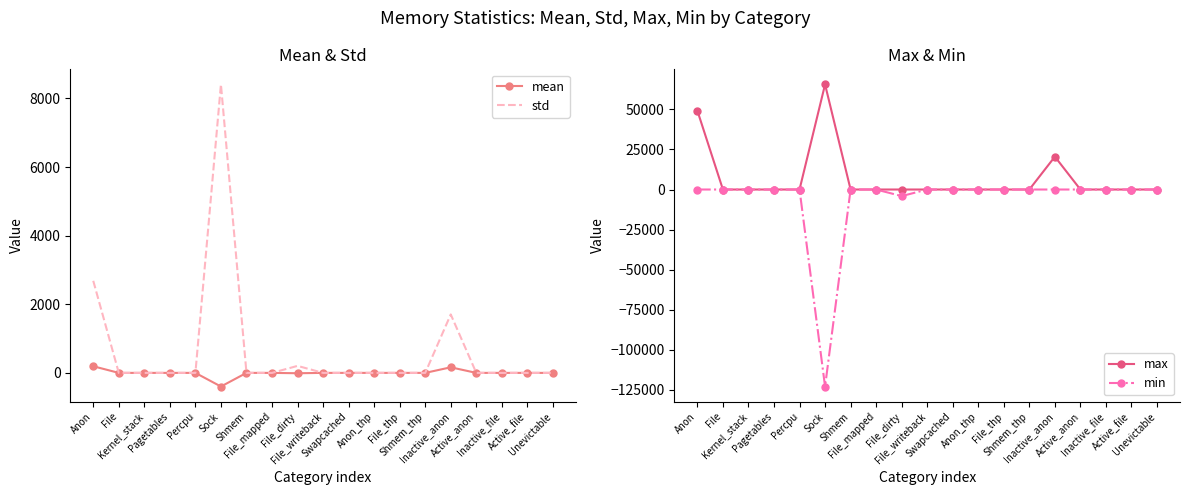

What is the smallest value displayed?

-122880.0